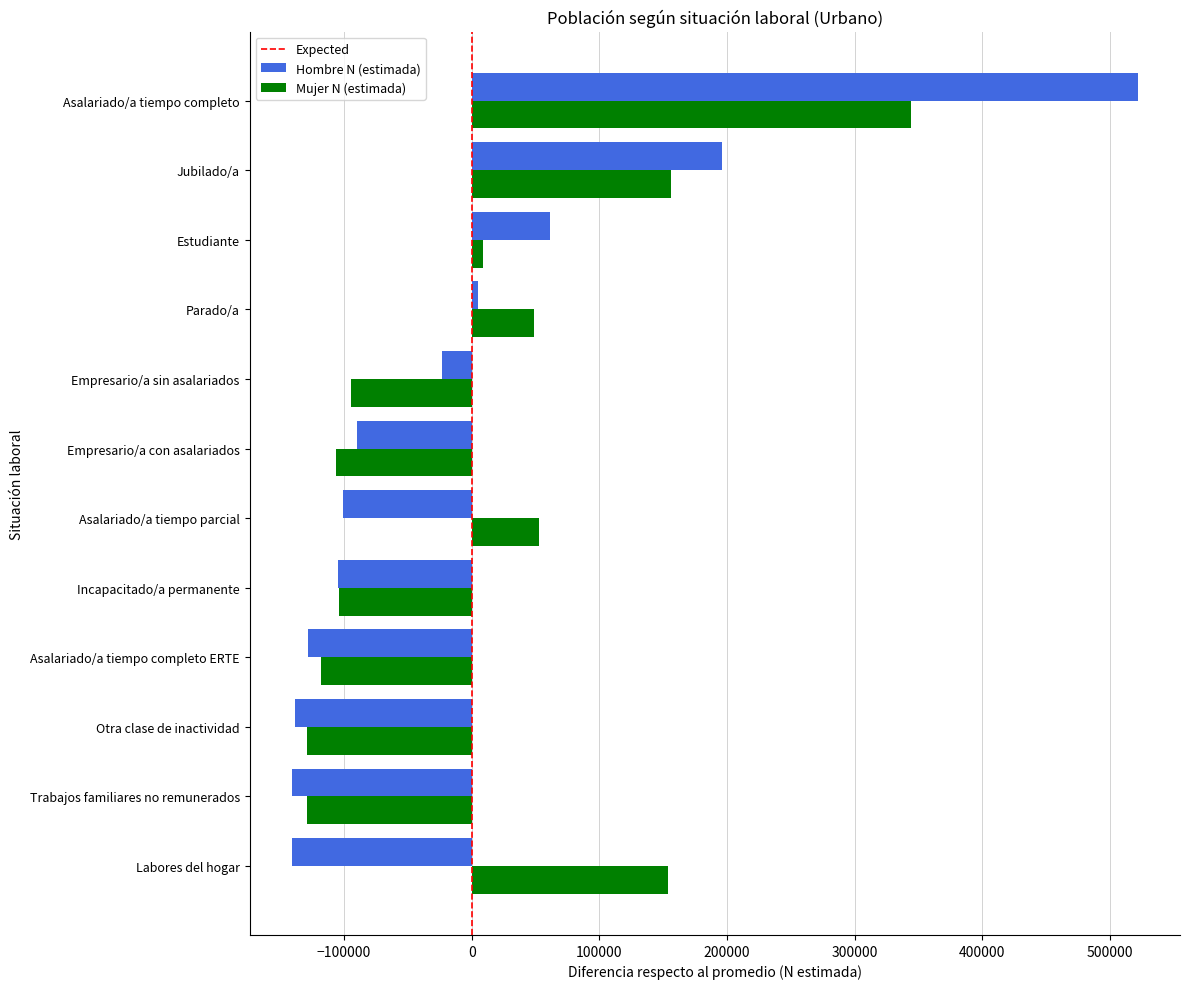

Which series changed the most between Jubilado/a and Asalariado/a tiempo completo?

Hombre N (estimada)